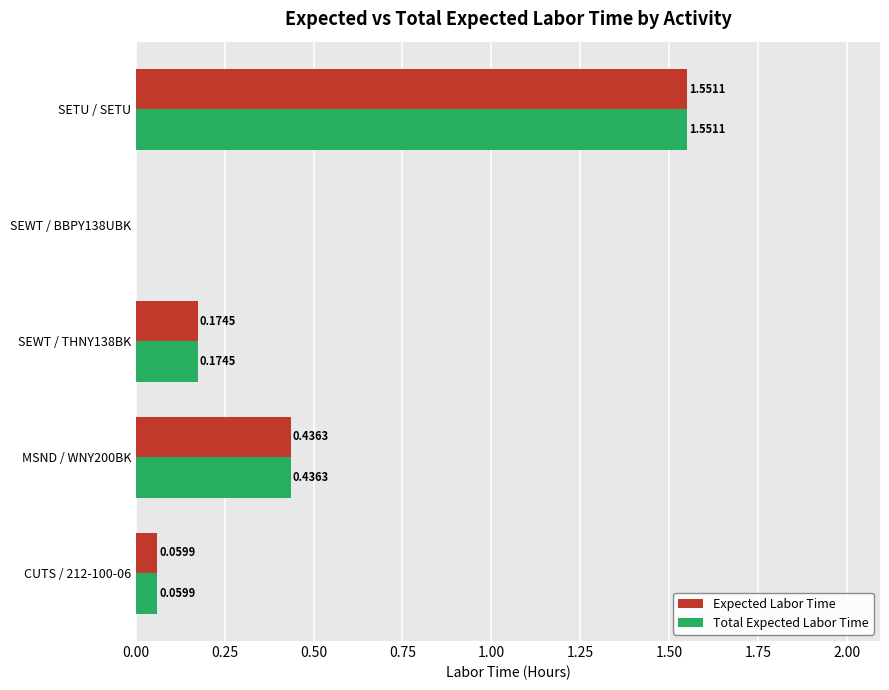

At which category does the chart reach its peak across all series?

SETU / SETU